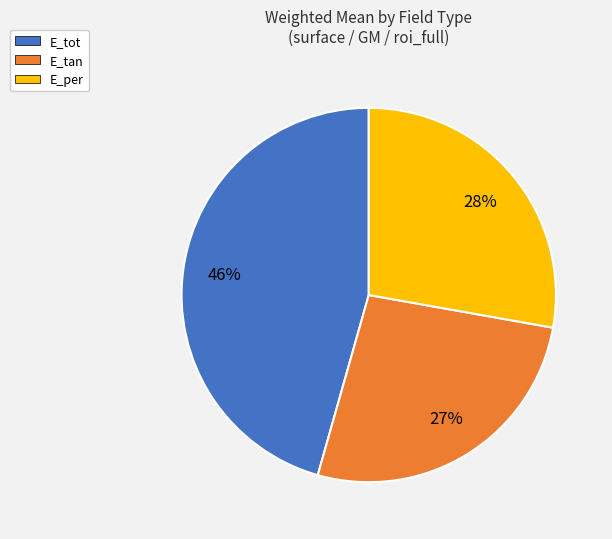

Is there a majority slice in this chart?

No